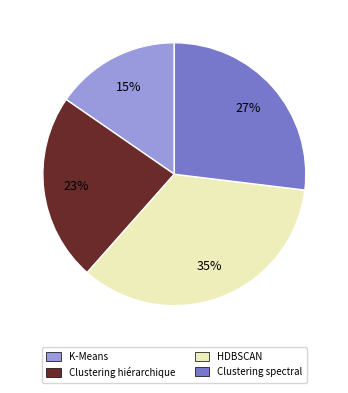

Rank the categories by value from highest to lowest.

HDBSCAN, Clustering spectral, Clustering hiérarchique, K-Means